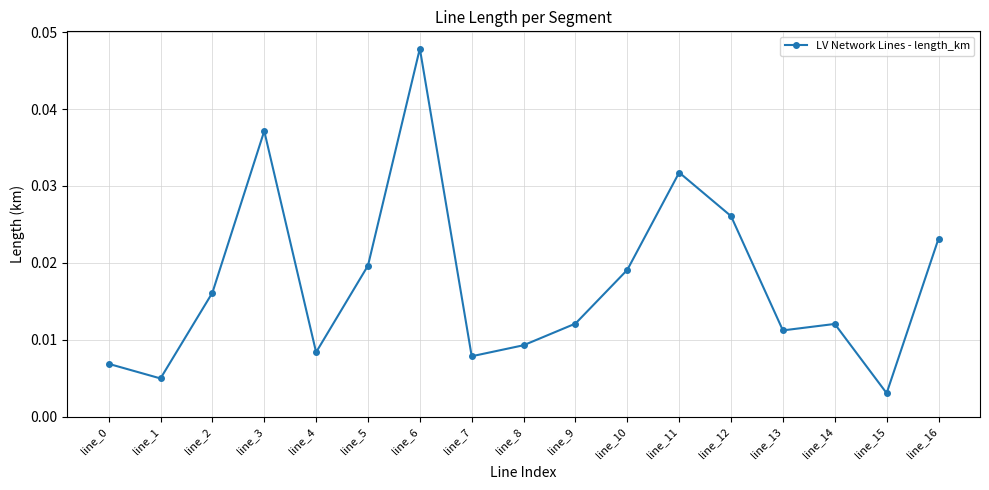

How many points are higher than both their immediate neighbors (excluding endpoints)?

4